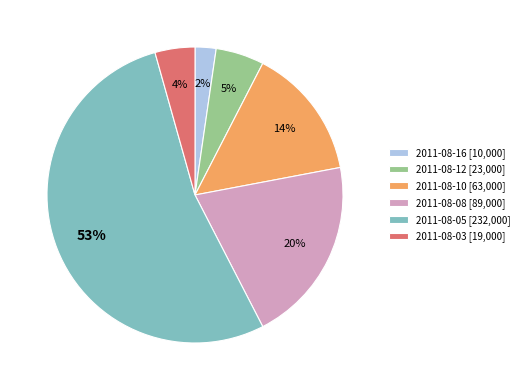

Is it true that 2011-08-12 is 1% of the pie?

False